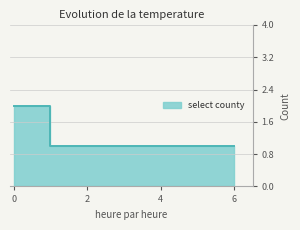

What is the sum of all values?

4